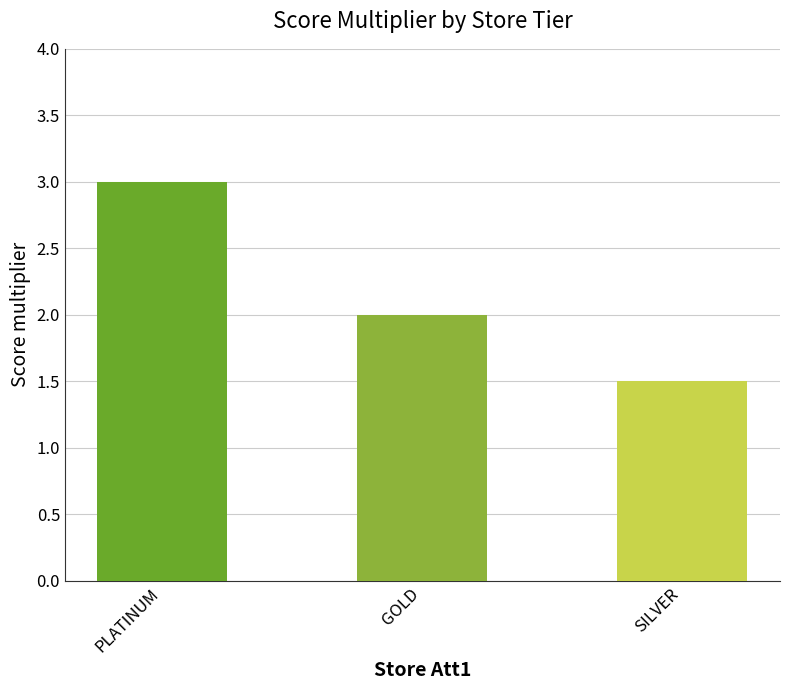

What is the sum of all values?

6.5